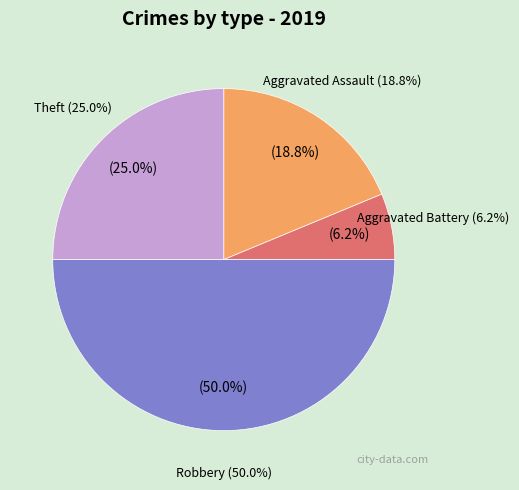

Which has a higher value, Robbery or Theft?

Robbery